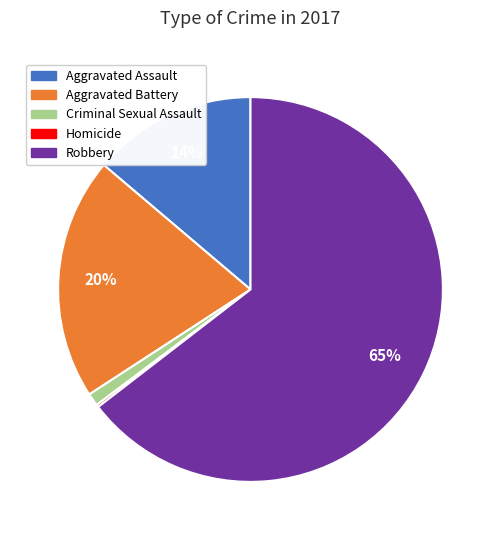

To the nearest percent, what portion does Criminal Sexual Assault represent?

1%